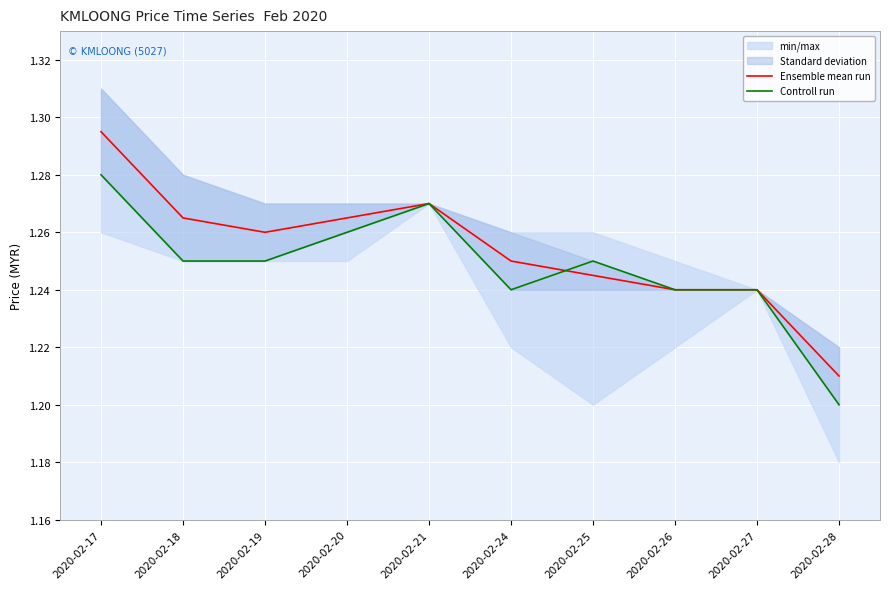

At which label does Ensemble mean run reach its minimum?

2020-02-28